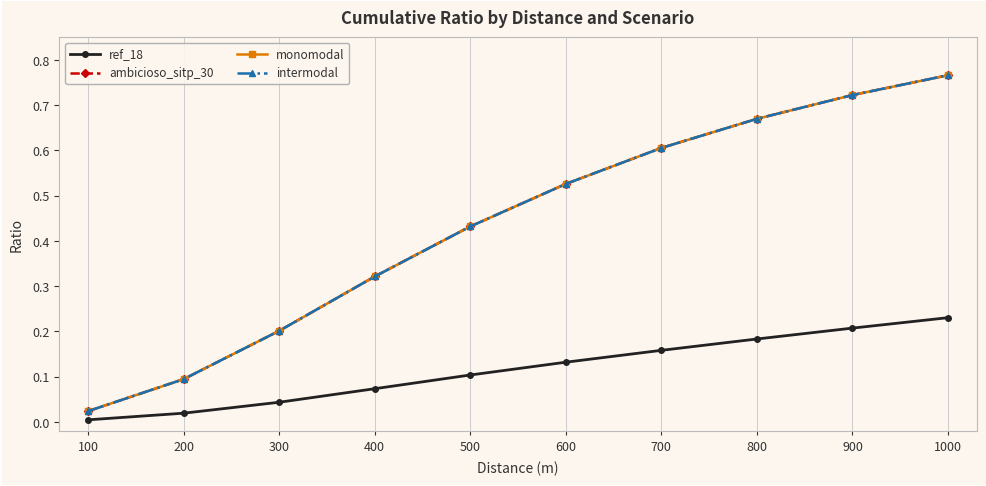

Is this an area chart (filled region under the line)?

No